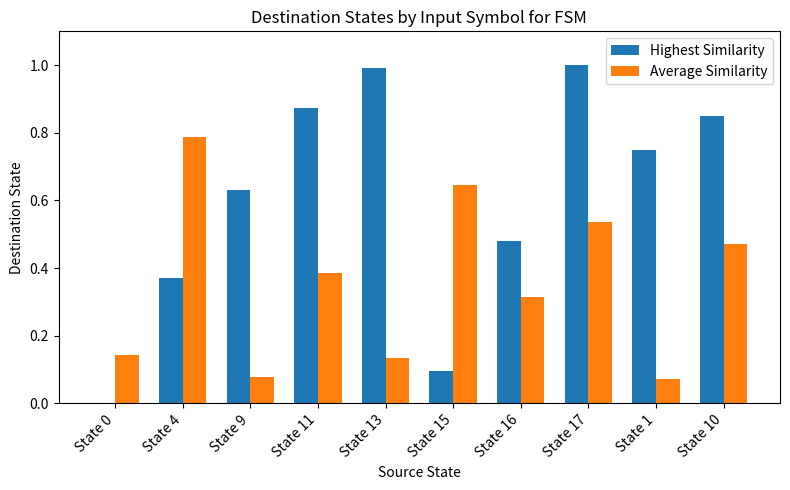

What is the sum of the Highest Similarity values at State 11 and State 1?

1.6